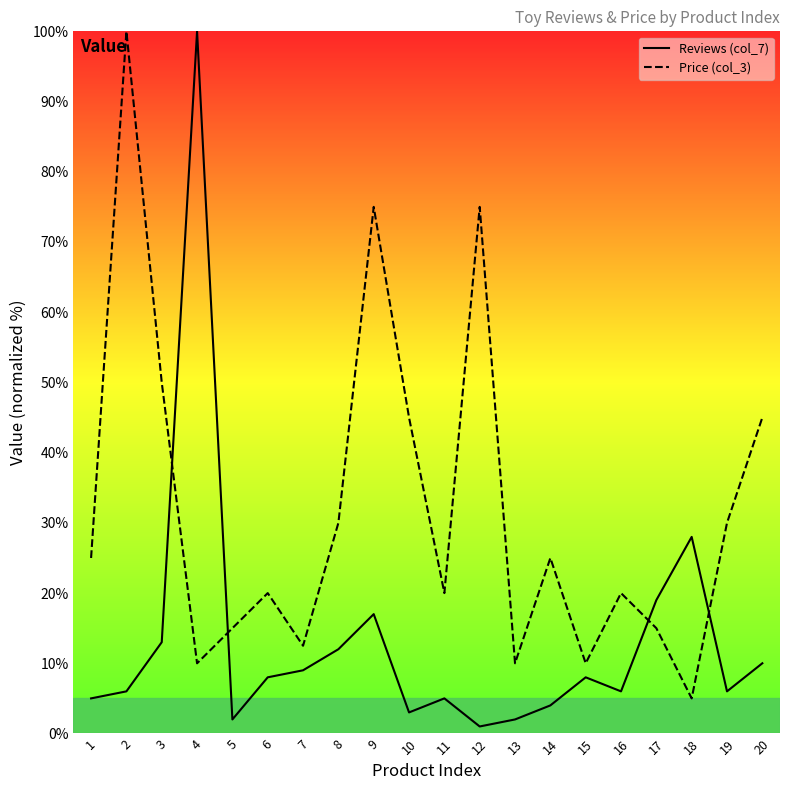

At which label is Reviews (col_7) closest to 50?

18